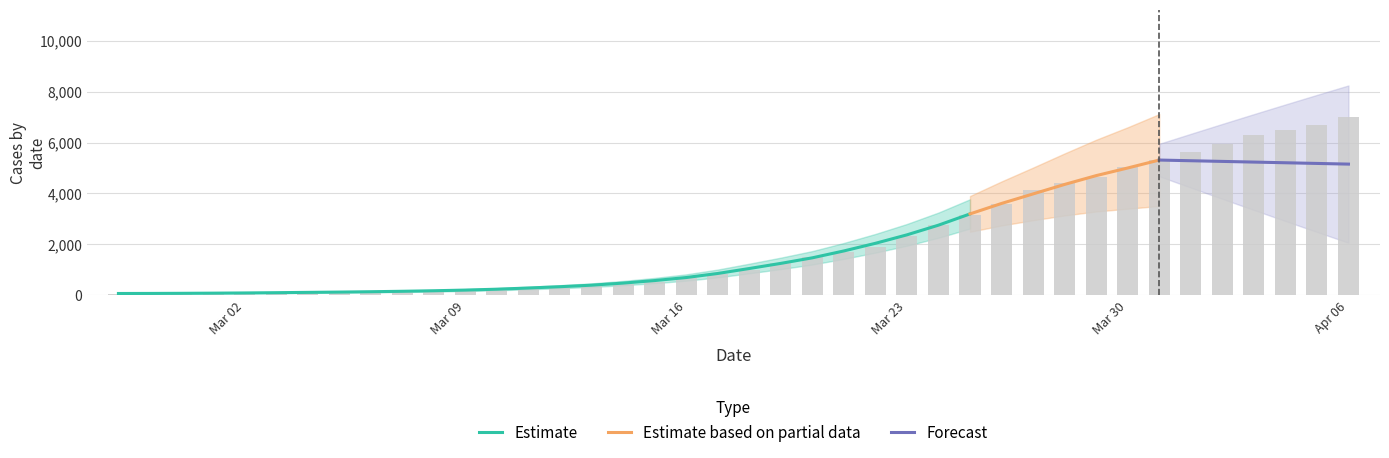

List the labels in order of value, largest first.

2020-04-06, 2020-04-05, 2020-04-04, 2020-04-03, 2020-04-02, 2020-04-01, 2020-03-31, 2020-03-30, 2020-03-29, 2020-03-28, 2020-03-27, 2020-03-26, 2020-03-25, 2020-03-24, 2020-03-23, 2020-03-22, 2020-03-21, 2020-03-20, 2020-03-19, 2020-03-18, 2020-03-17, 2020-03-16, 2020-03-15, 2020-03-14, 2020-03-13, 2020-03-12, 2020-03-11, 2020-03-10, 2020-03-09, 2020-03-08, 2020-03-07, 2020-03-06, 2020-03-05, 2020-03-04, 2020-03-03, 2020-03-02, 2020-03-01, 2020-02-29, 2020-02-28, 2020-02-27